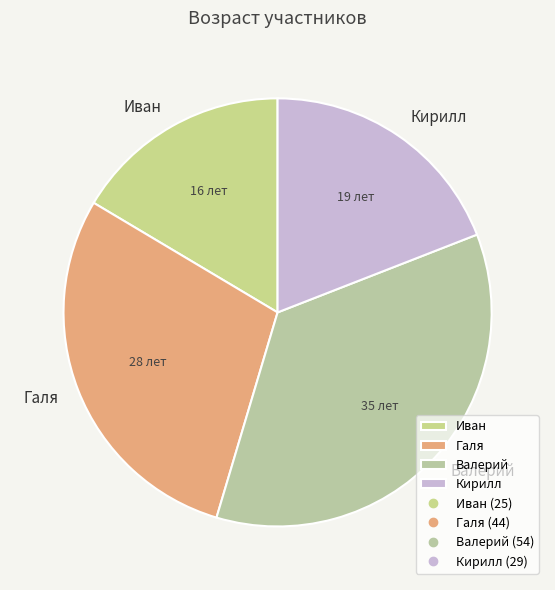

Count the number of slices in the pie.

4